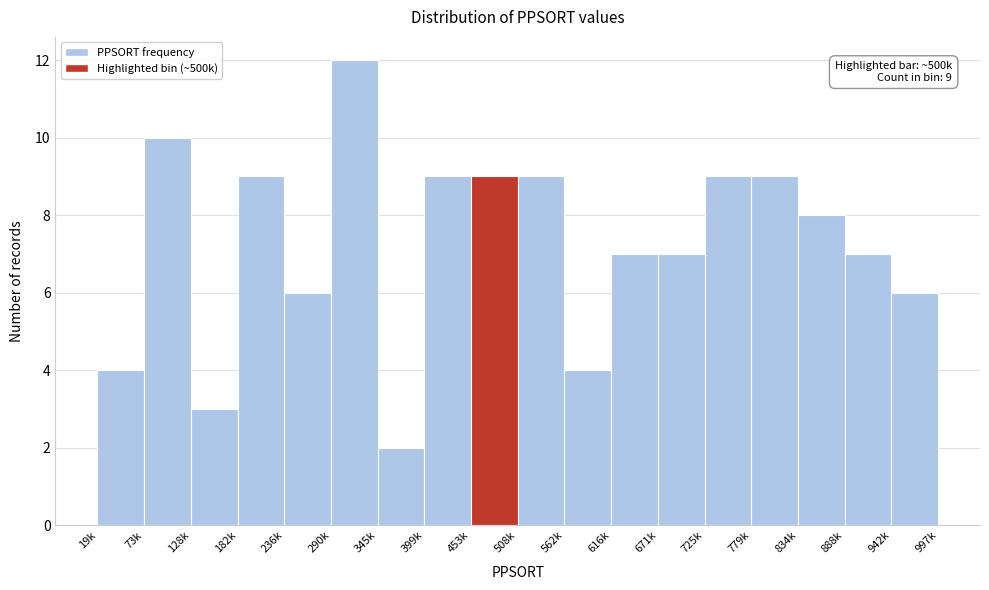

Reading left to right, extract all data points from this chart.

4	10	3	9	6	12	2	9	9	9	4	7	7	9	9	8	7	6